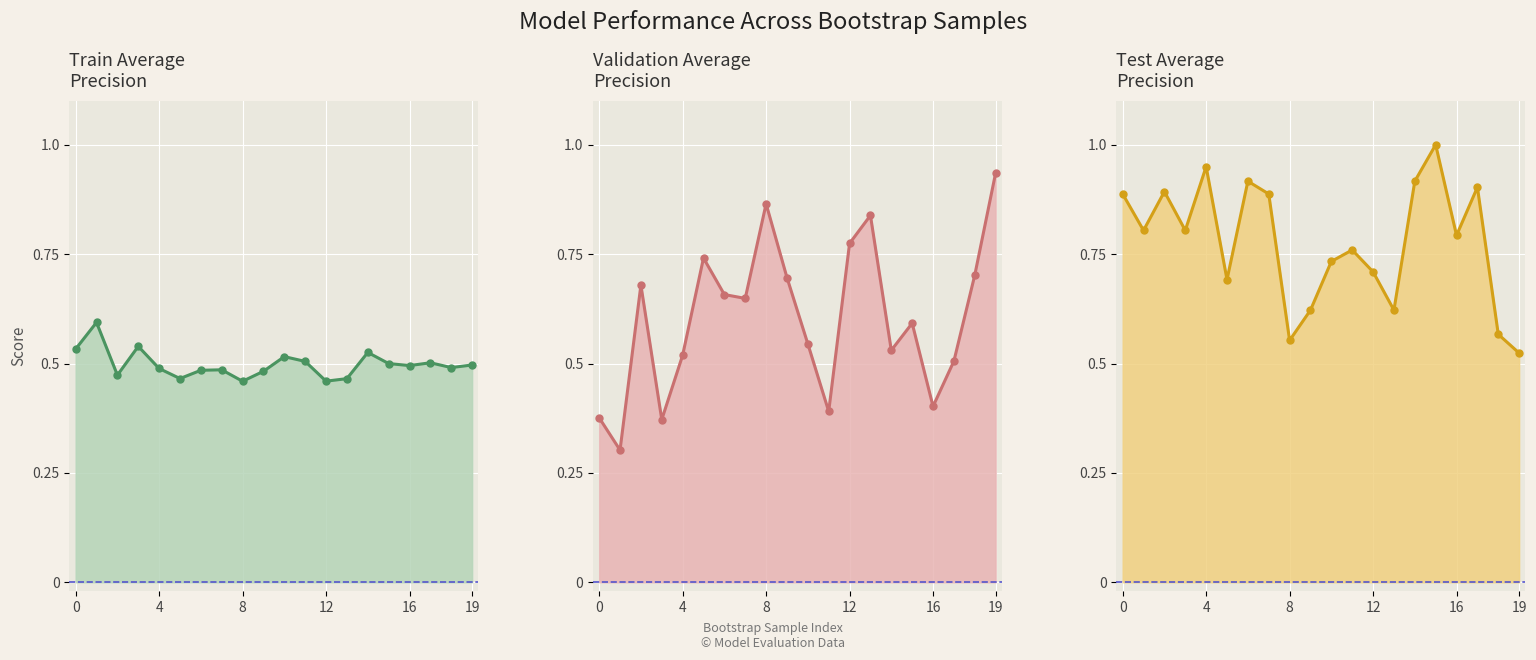

Which has a higher value, 17 or 4?

4